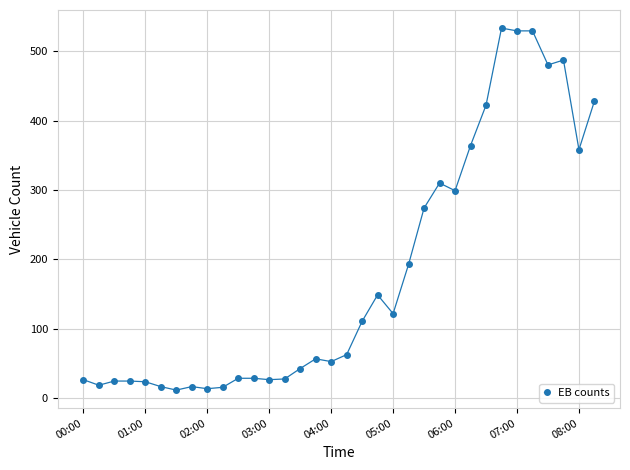

What is the difference between the maximum and minimum values?

521